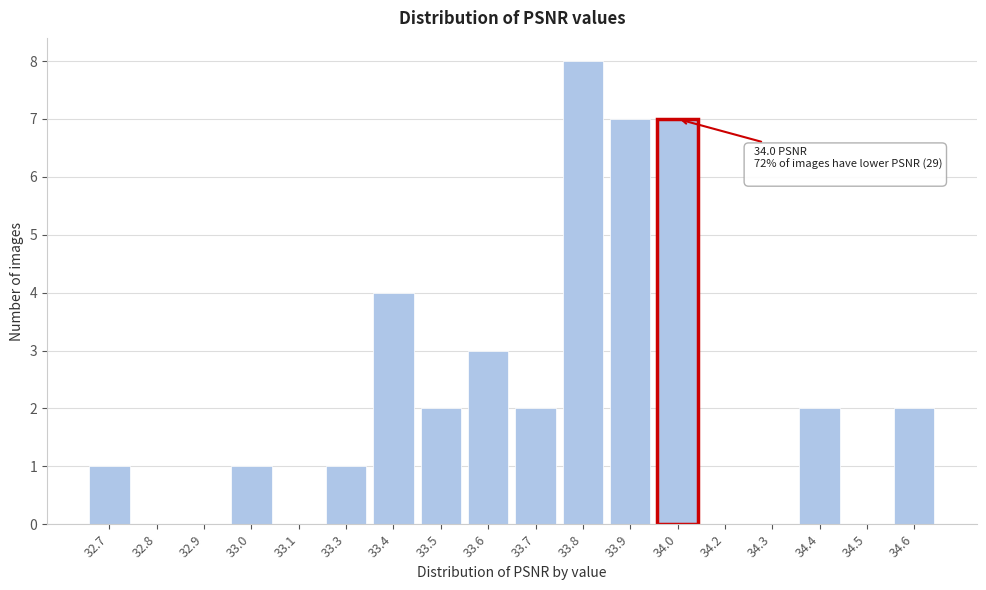

Reading left to right, transcribe all the data shown in this chart.

32.7=1	32.8=0	32.9=0	33.0=1	33.1=0	33.3=1	33.4=4	33.5=2	33.6=3	33.7=2	33.8=8	33.9=7	34.0=7	34.2=0	34.3=0	34.4=2	34.5=0	34.6=2